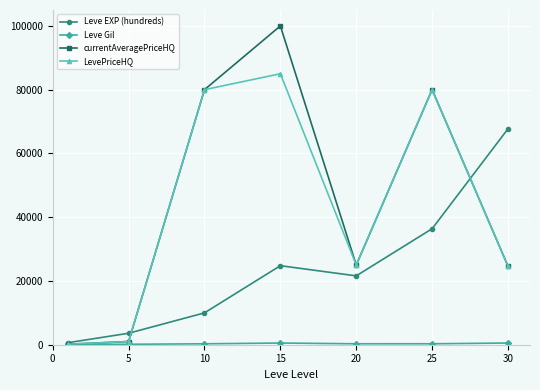

Which series has the largest range (max minus min)?

currentAveragePriceHQ